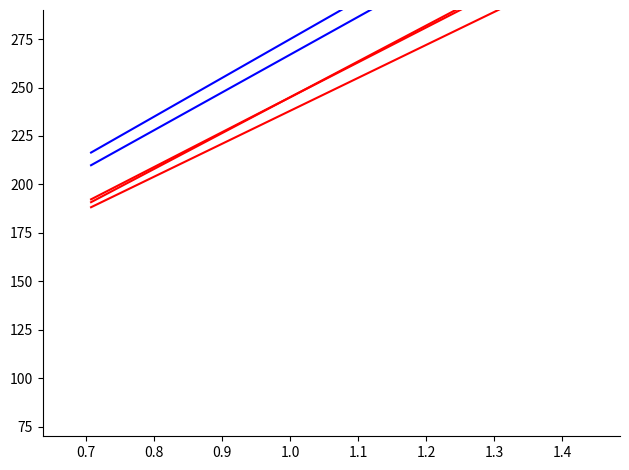

What is the lowest value of the Utility_blue2 series?

209.9